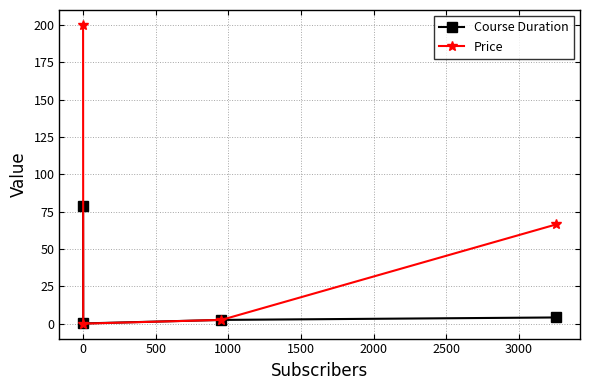

What is the average value of the Course Duration series?

21.3